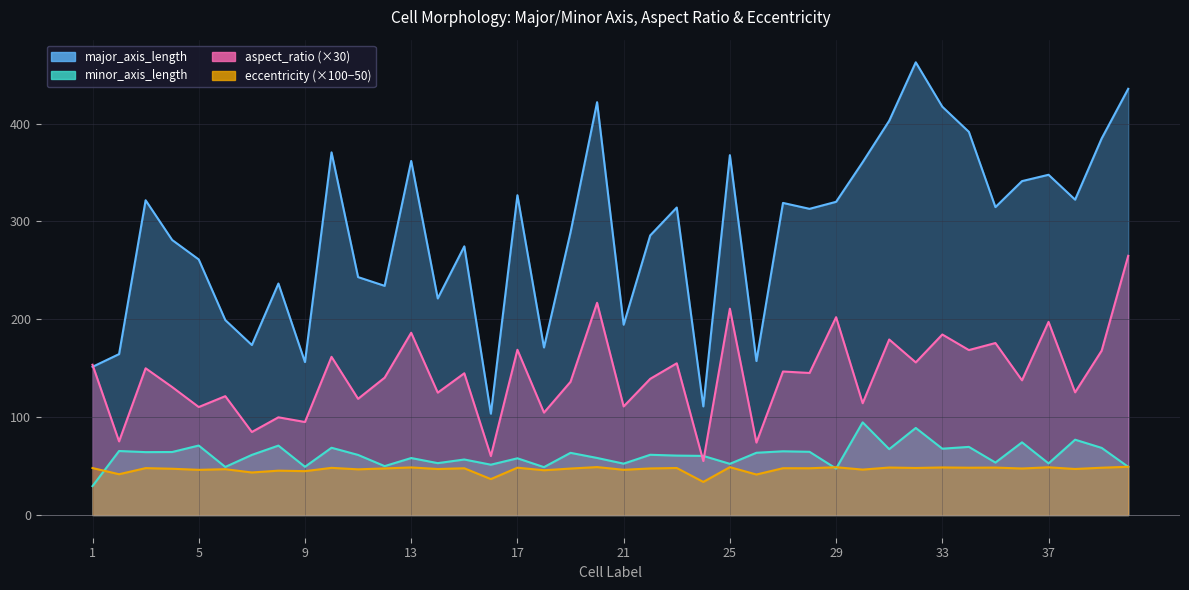

At 33, list the series in order from largest to smallest.

major_axis_length, aspect_ratio, minor_axis_length, eccentricity